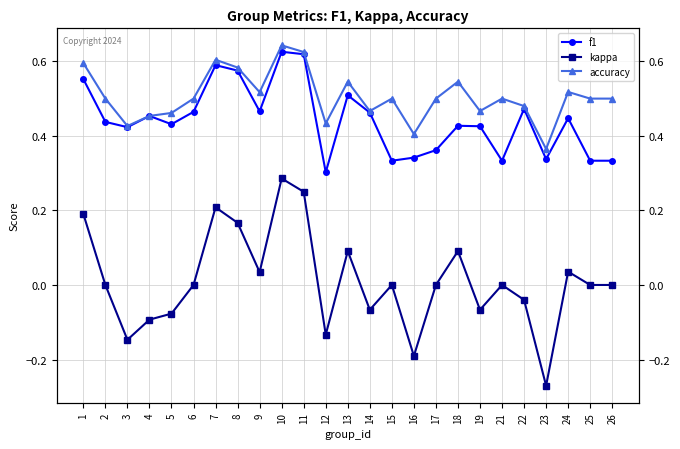

Which has a higher value, 14 or 5?

14